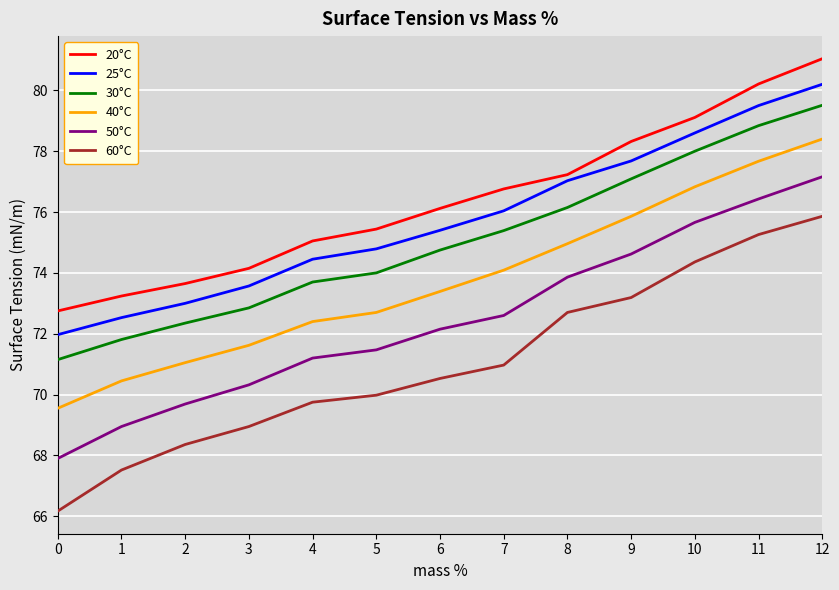

What is the difference between the 60°C values at 1 and 9?

5.7